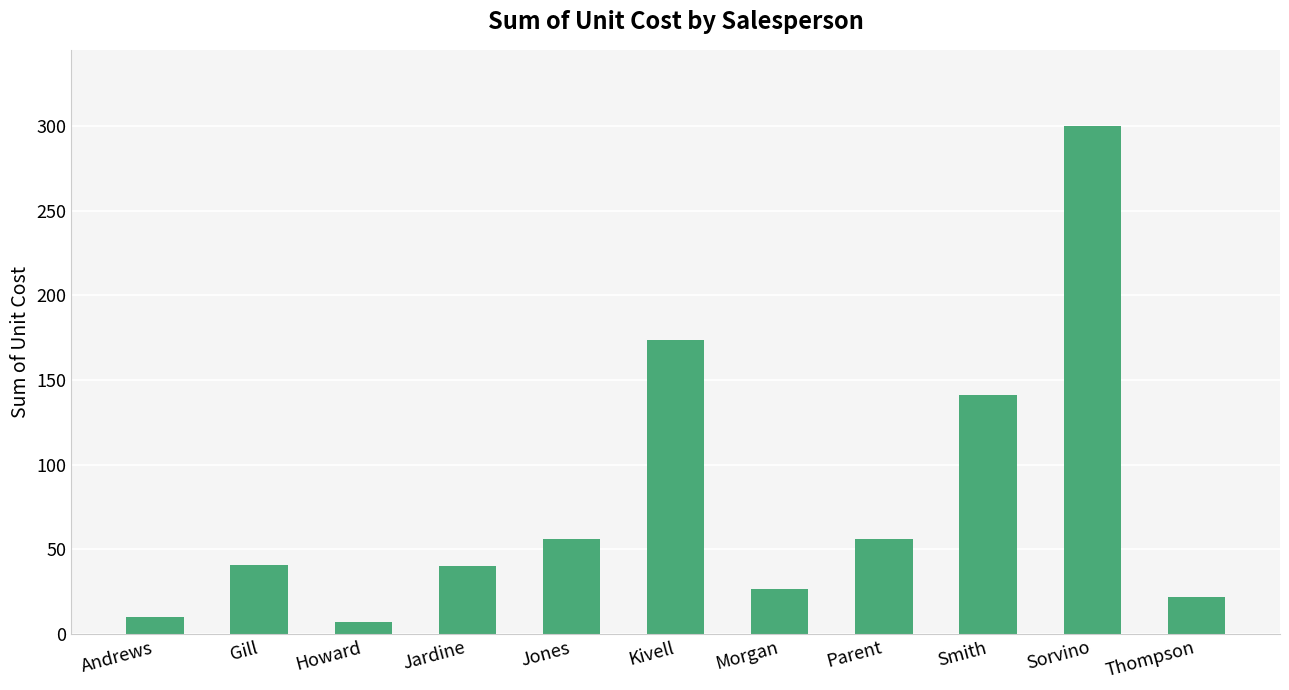

What is the change in value from Howard to Thompson?

+15.0